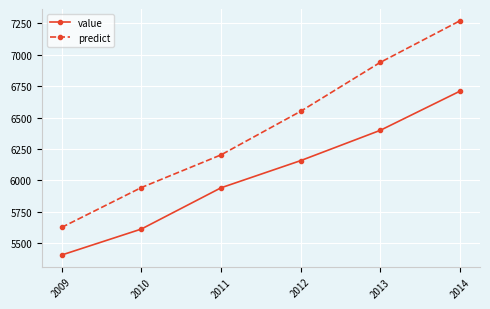

How many data points in value are above 6157?

3